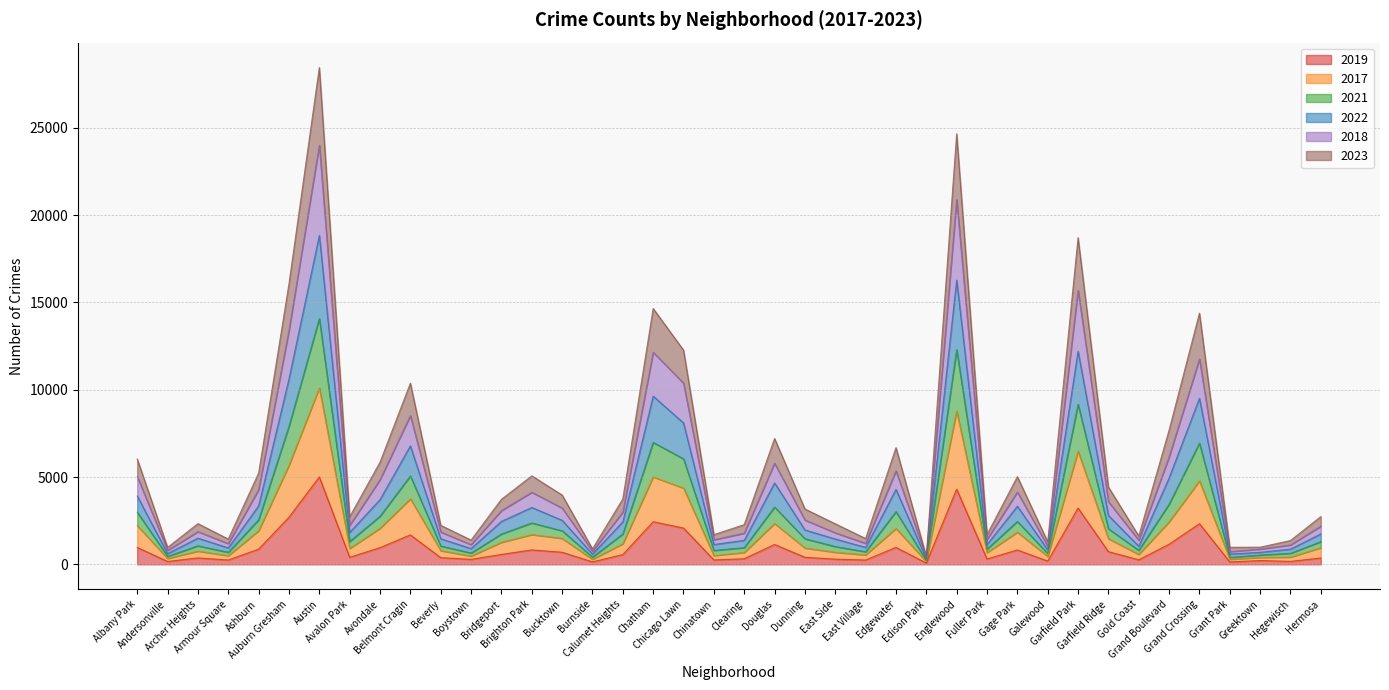

True or false: 2018 and 2021 cross at least once.

False